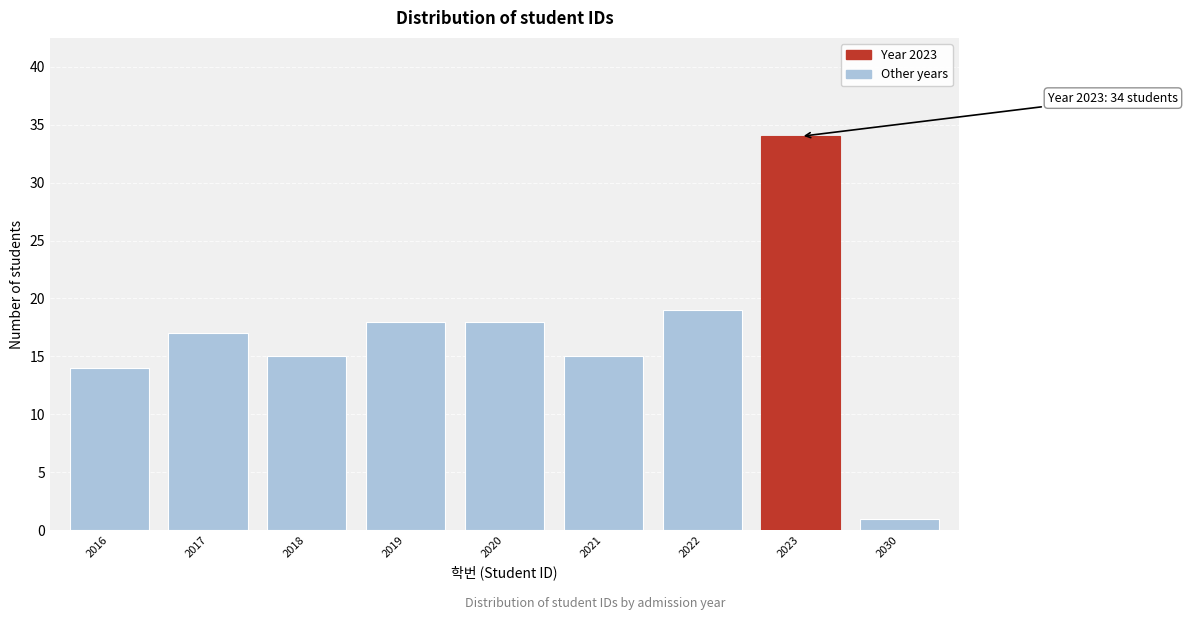

Reading left to right, what are all the values shown in this chart?

14	17	15	18	18	15	19	34	1